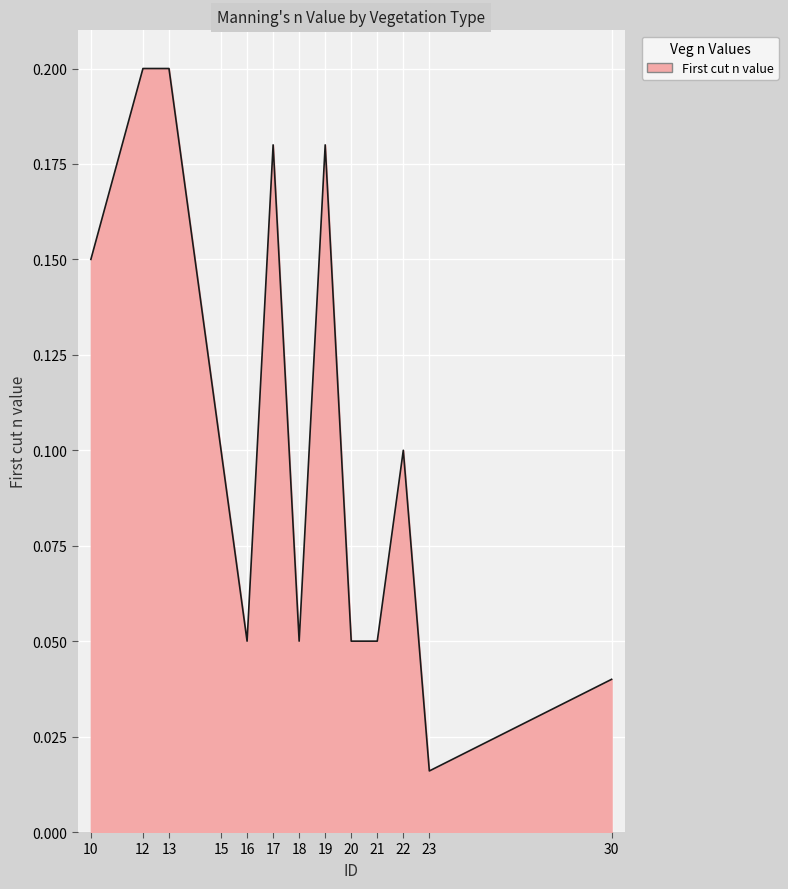

The chart shows a value of 0.1 at 22. True or false?

True